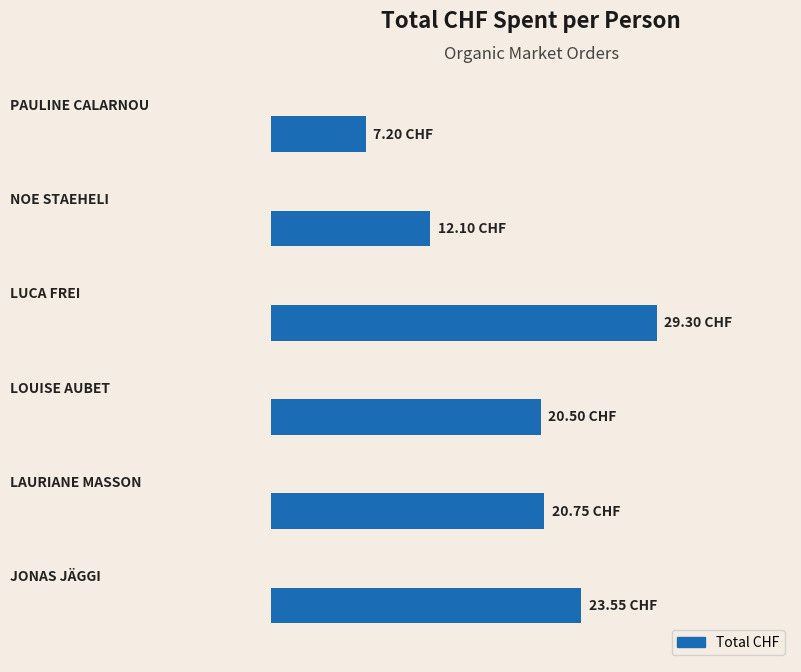

Does the chart contain stacked bars?

No